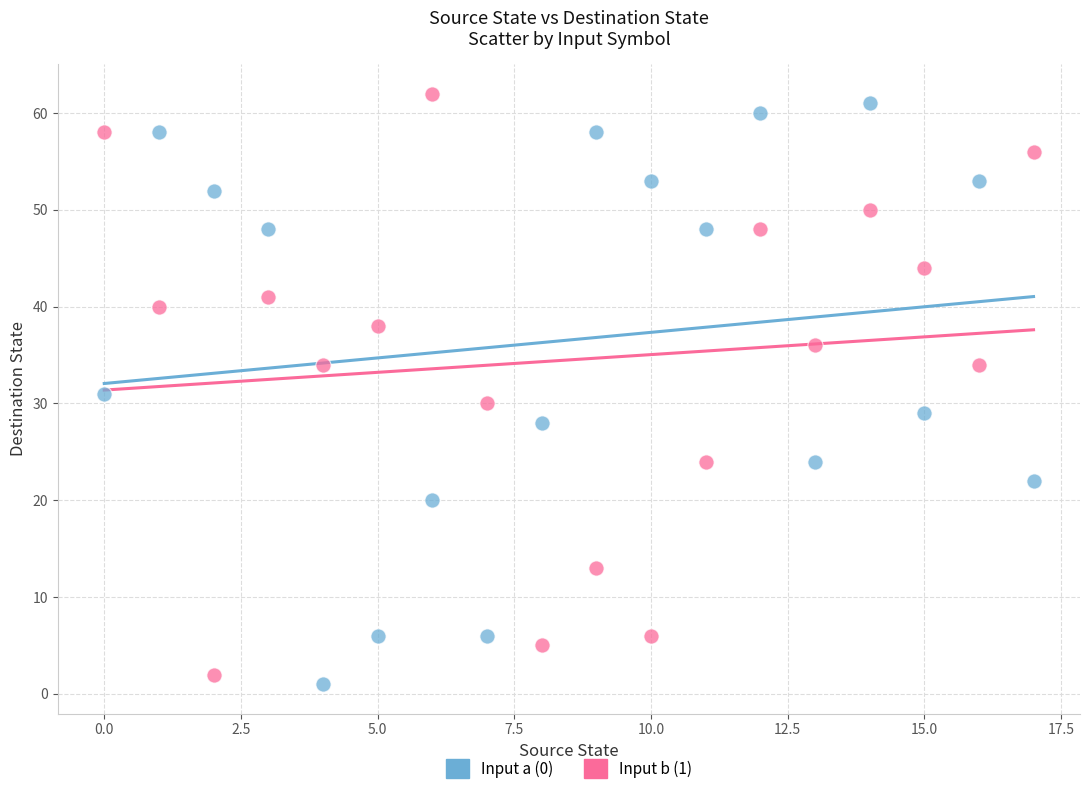

Across all data points, what is the range of Y values (max minus min)?

61